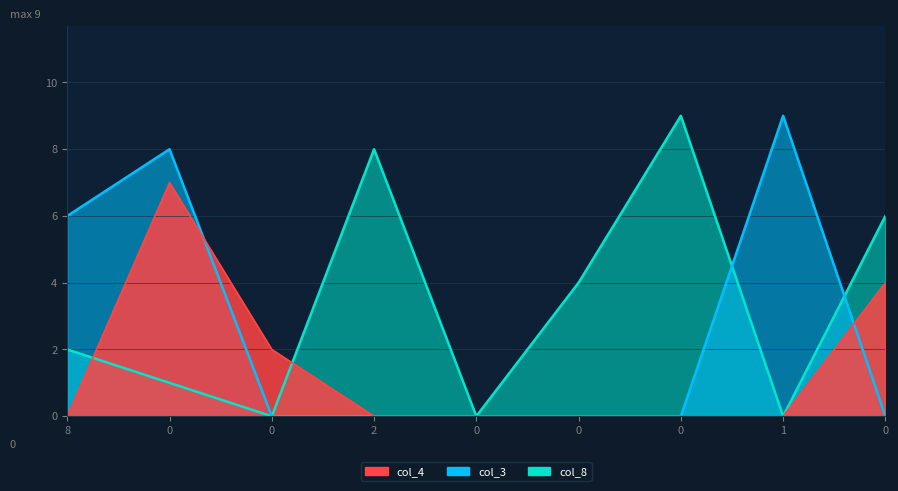

True or false: col_3 has more than 2 interior local peaks.

False